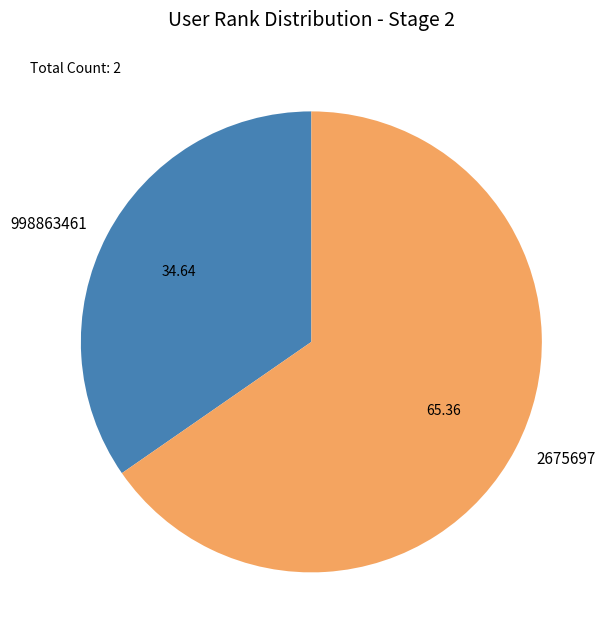

How many slices are in this pie chart?

2